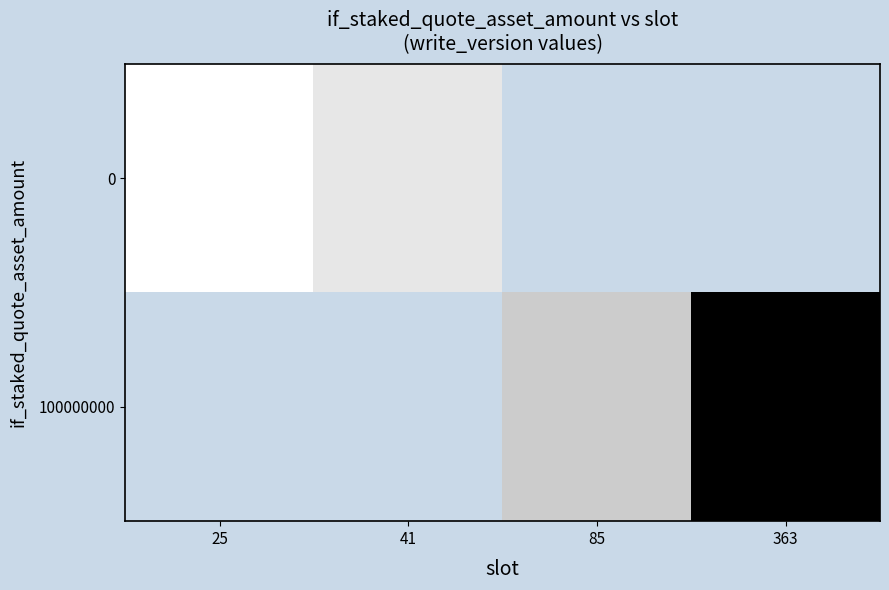

List the series in order of their overall mean, highest first.

0, 100000000